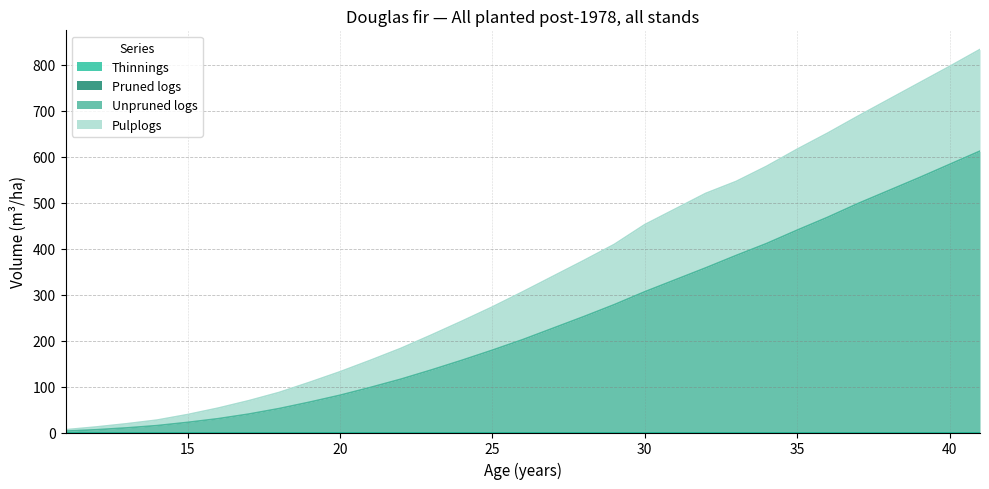

What is the difference between the Pulplogs values at 41 and 28?

459